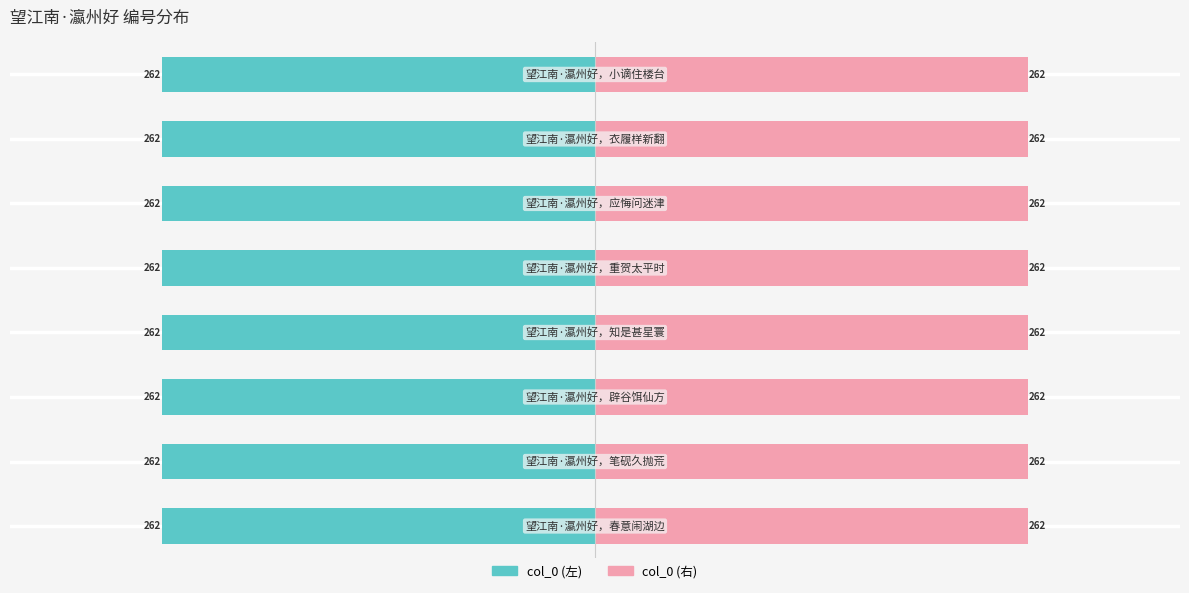

Which series has the widest spread of values?

col_0 (左)